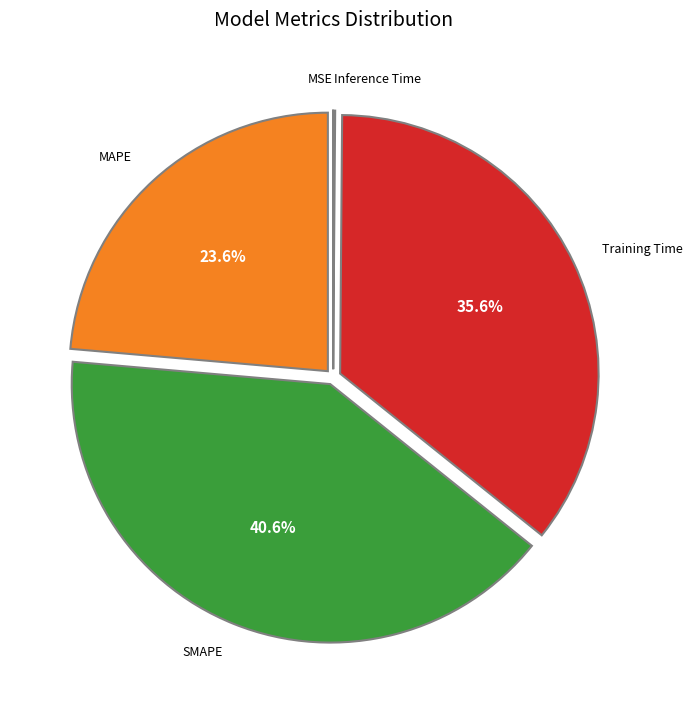

Which slice is the largest?

SMAPE